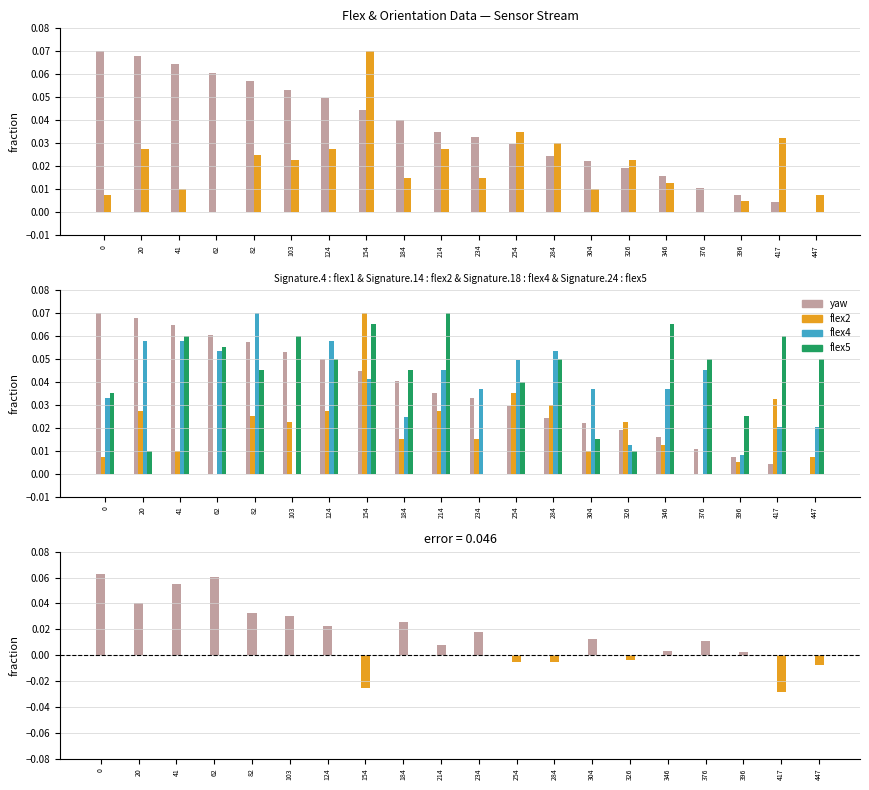

Between 82 and 326, which series saw the biggest shift?

flex5